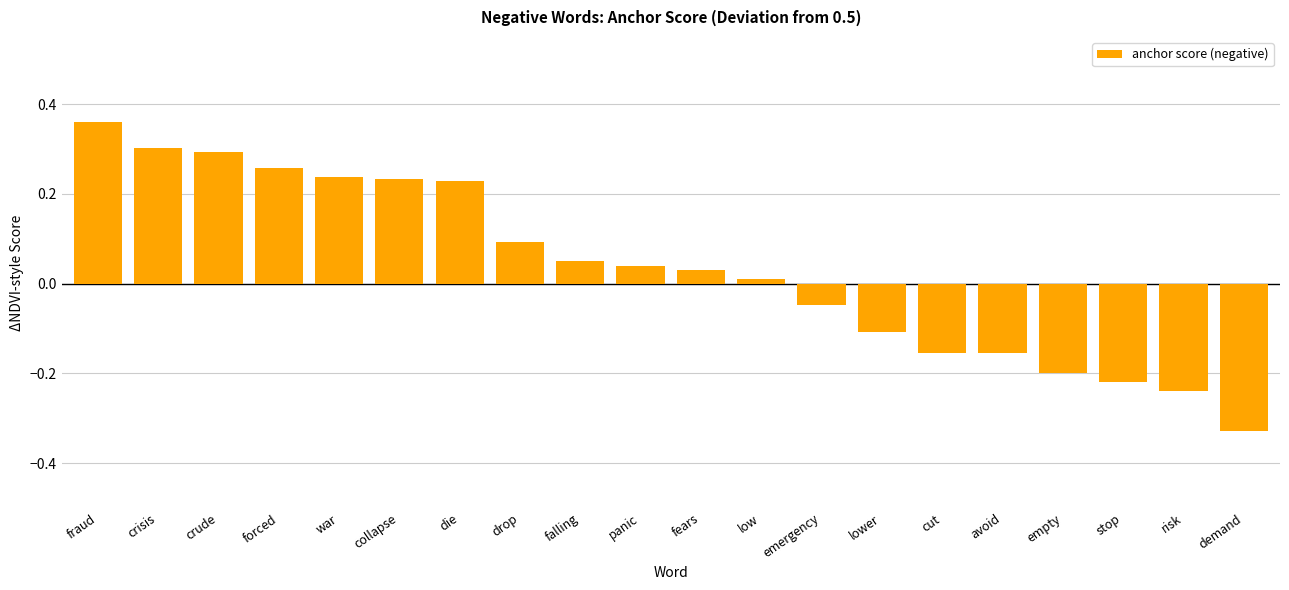

What is the label of the 9th bar from the left?

falling